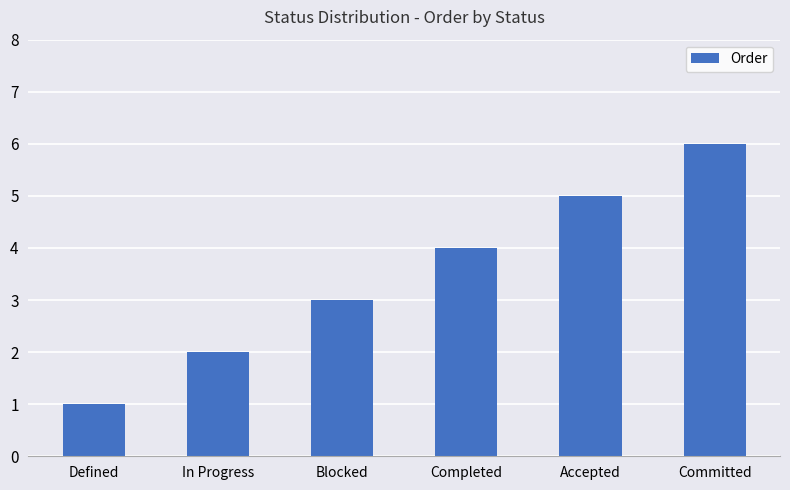

What is the change in value from Completed to Committed?

+2